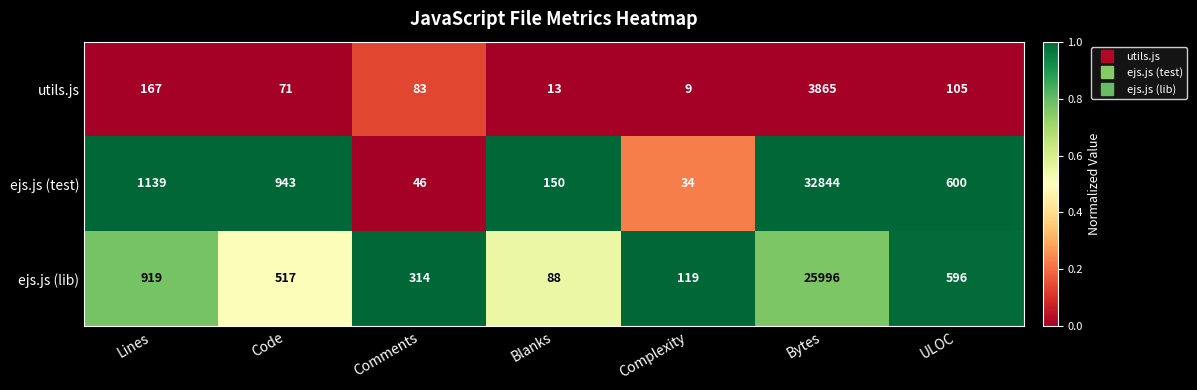

At which label does ejs.js (test) reach its minimum?

Complexity